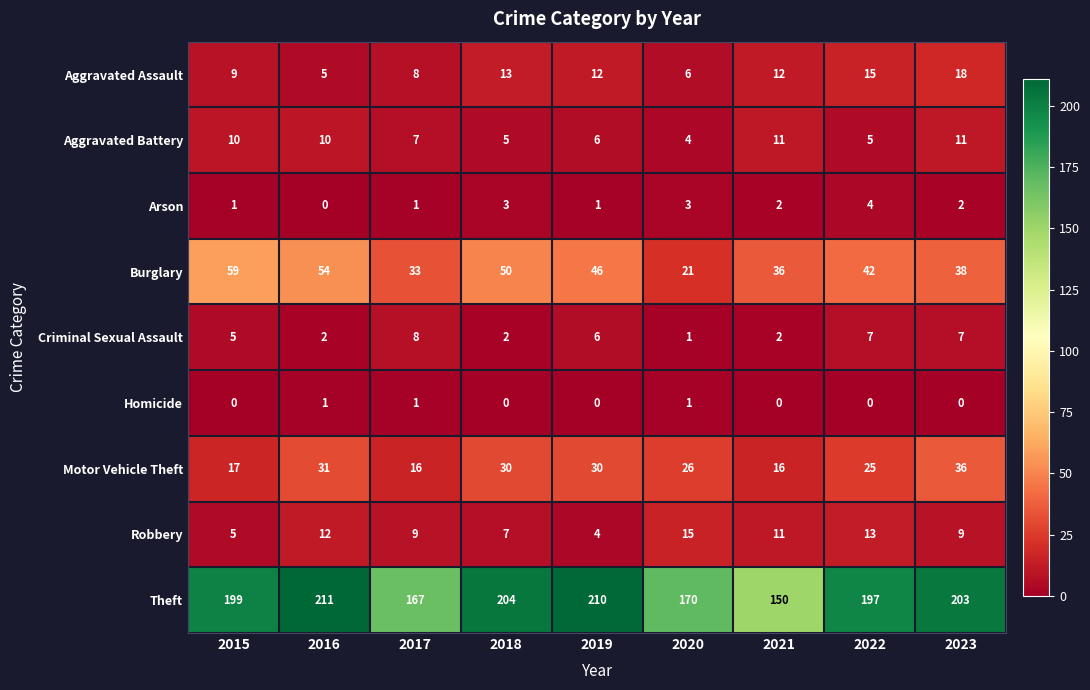

Is it true that Criminal Sexual Assault equals 8 at 2017?

True